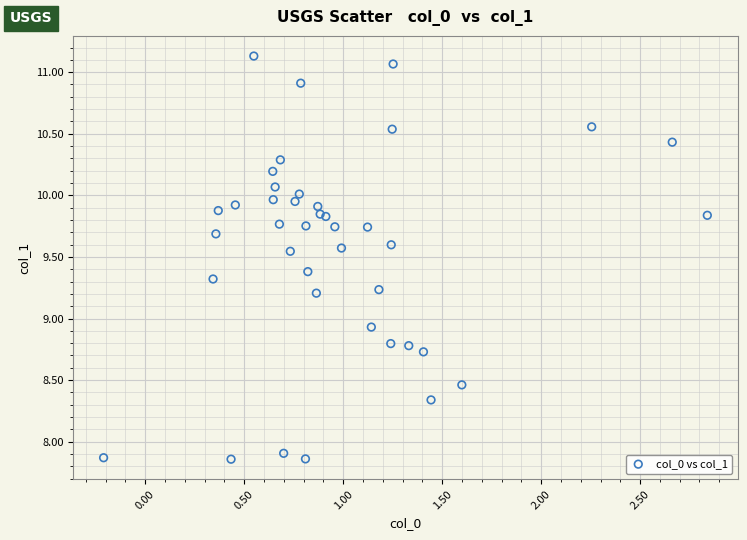

What Y value in the scatter plot is closest to 9?

8.9